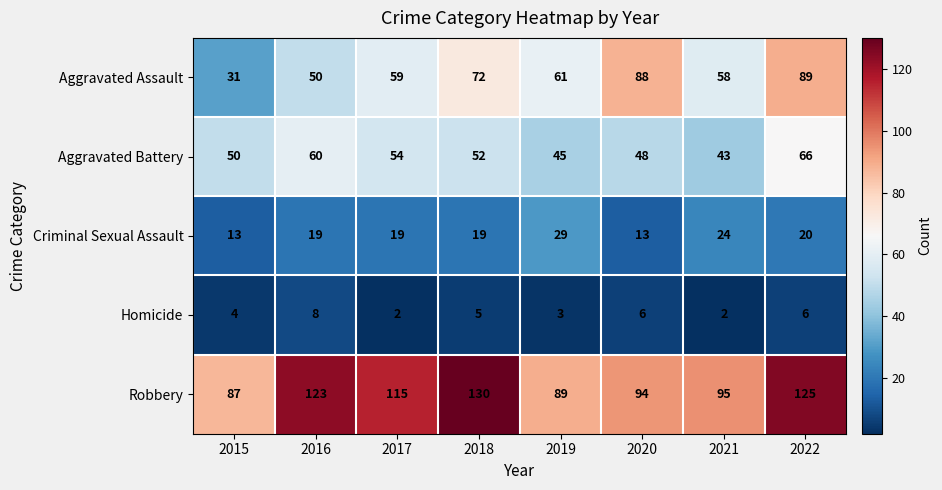

What is the spread (max minus min) of values at 2022?

119